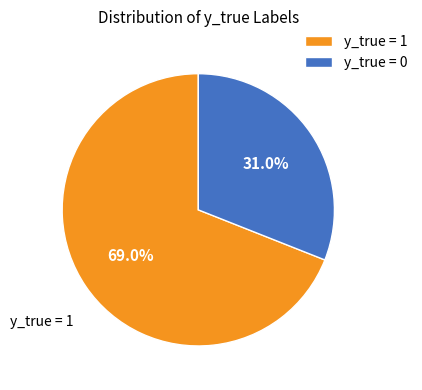

True or false: y_true = 1 accounts for 69% of the total.

True